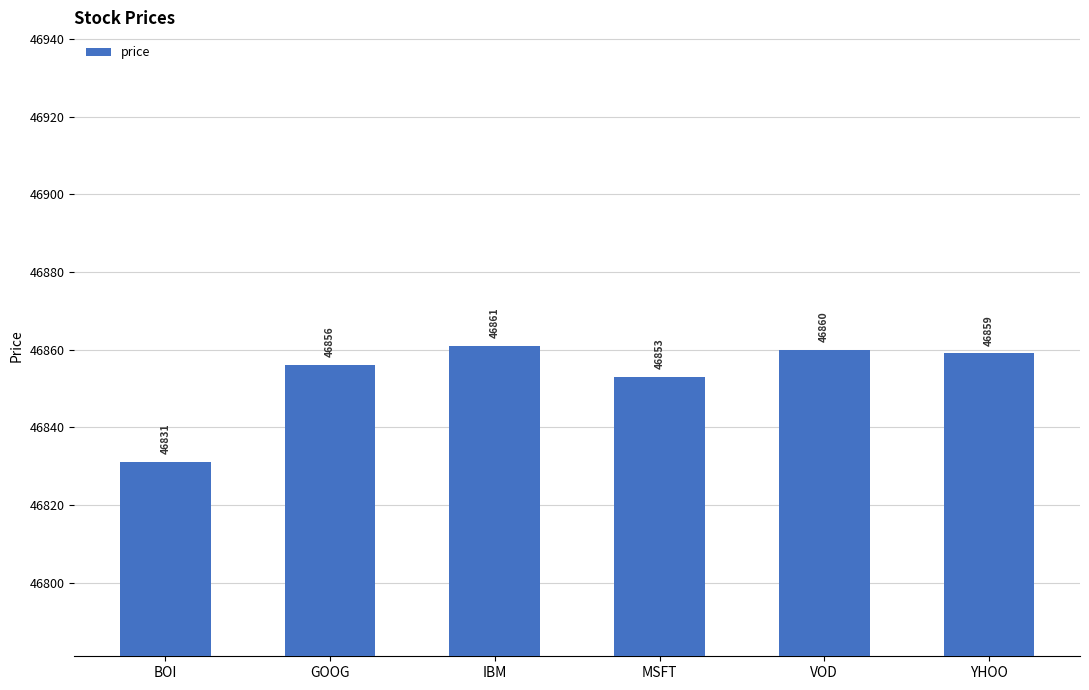

What is the value of the 1st bar from the left?

46831